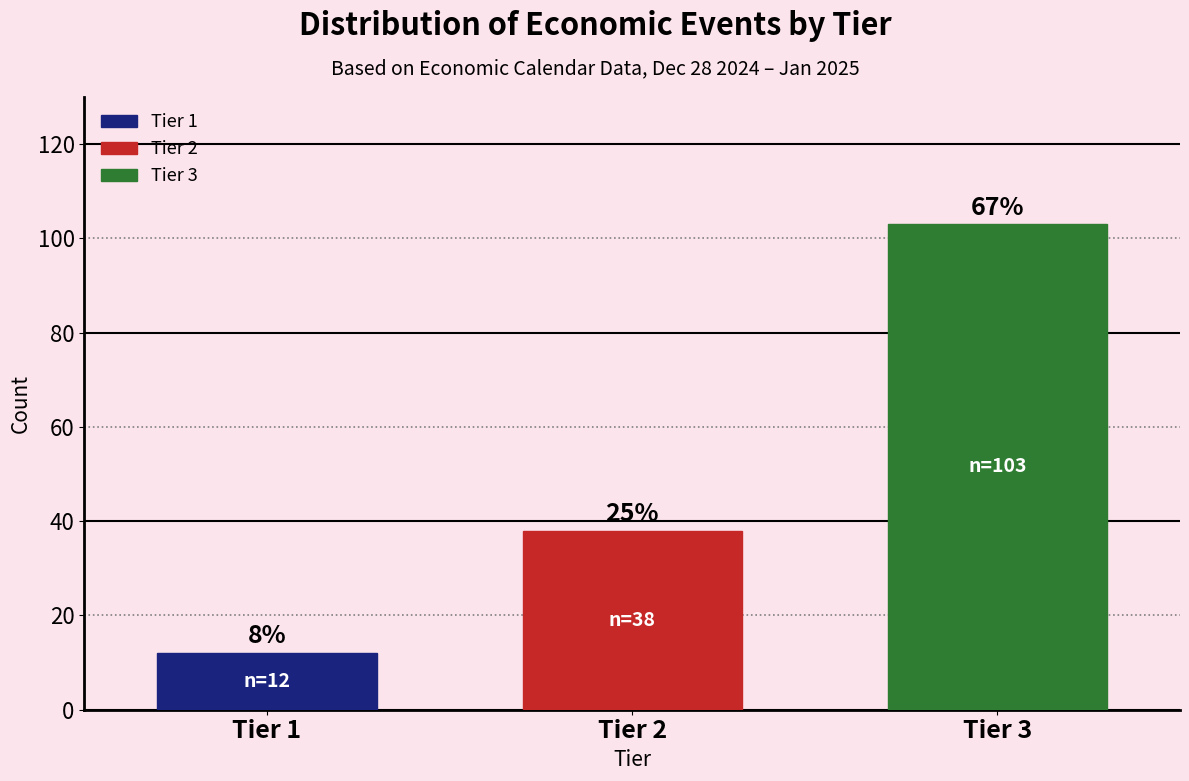

Are the bars horizontal?

No